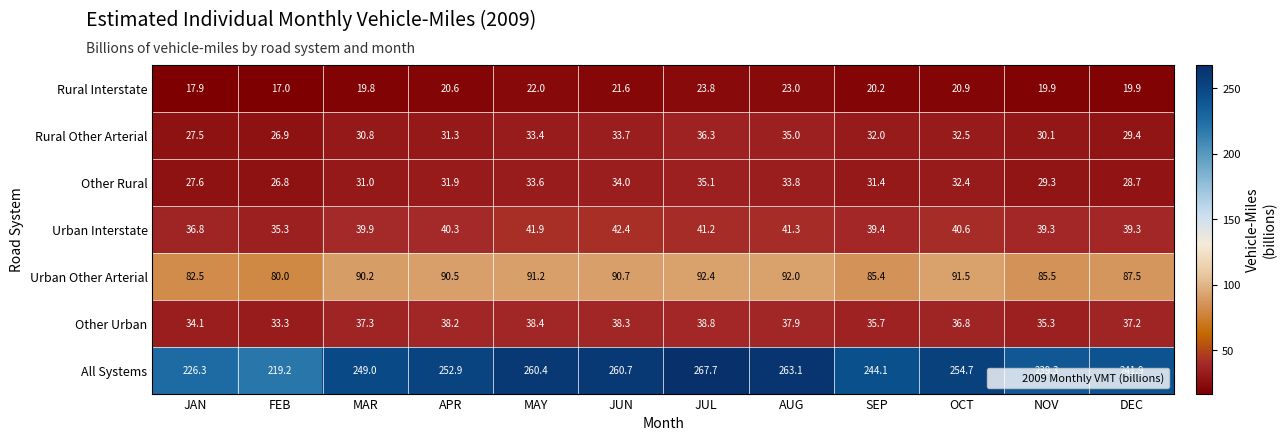

What is the difference between the second highest and second lowest values in the Other Urban series?

4.3